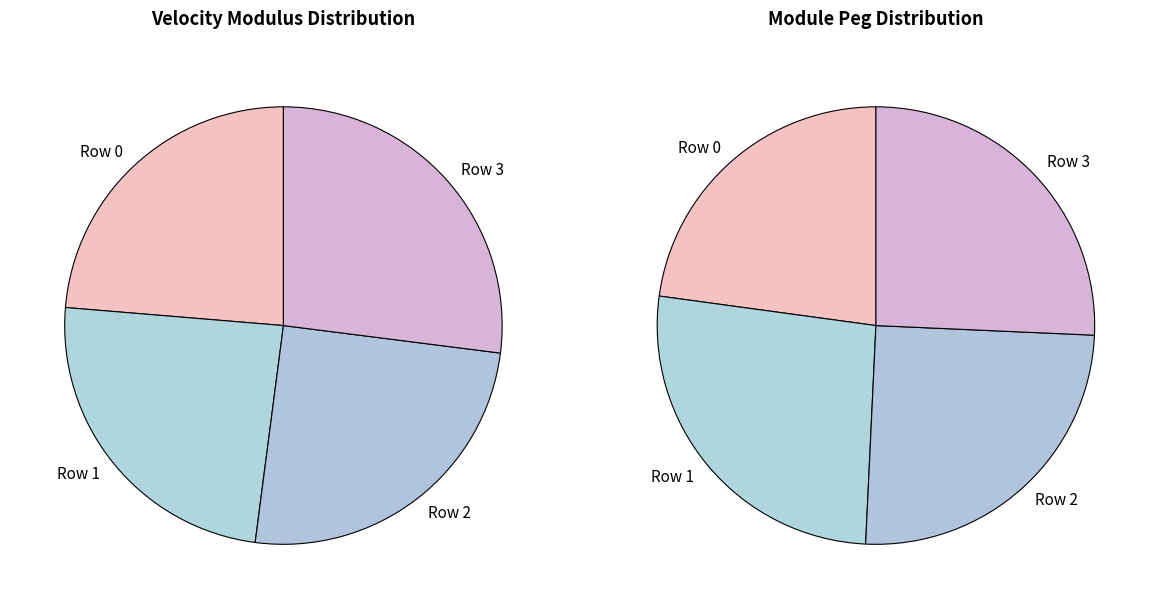

Count the number of slices in the pie.

4